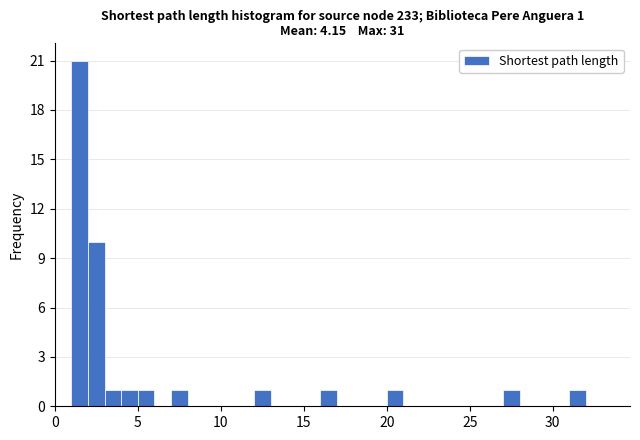

Around what value on the x-axis is the tallest bar? Give the approximate position of its centre, as read against the axis.

1.5